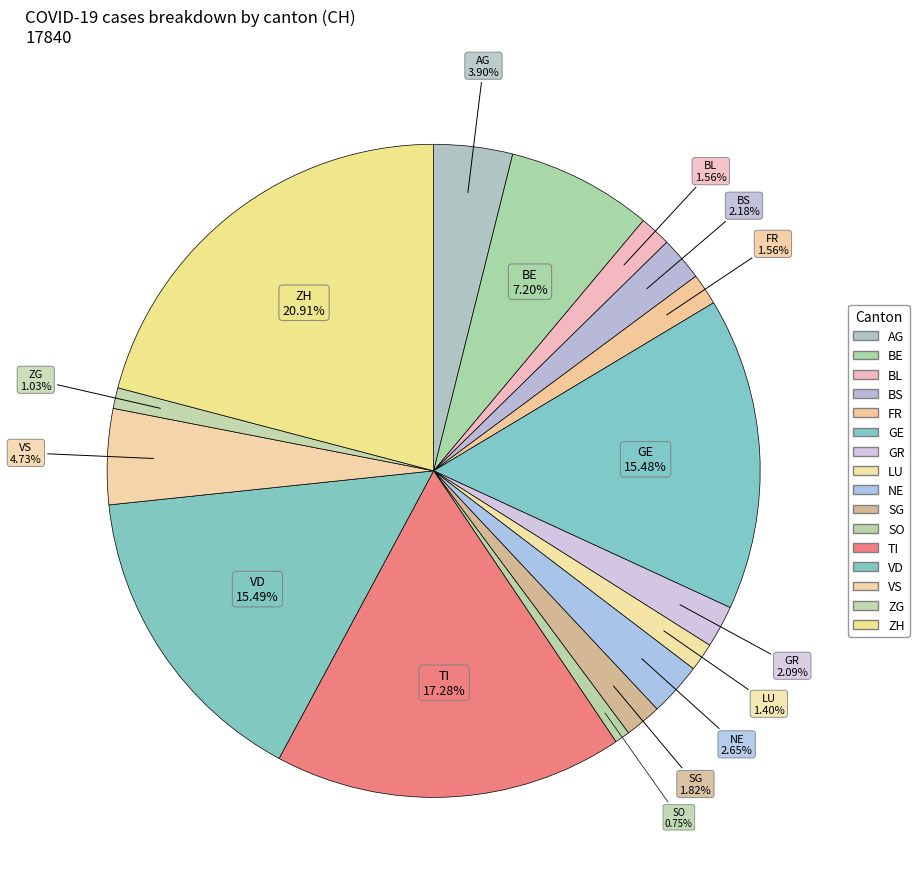

True or false: NE accounts for 3% of the total.

True